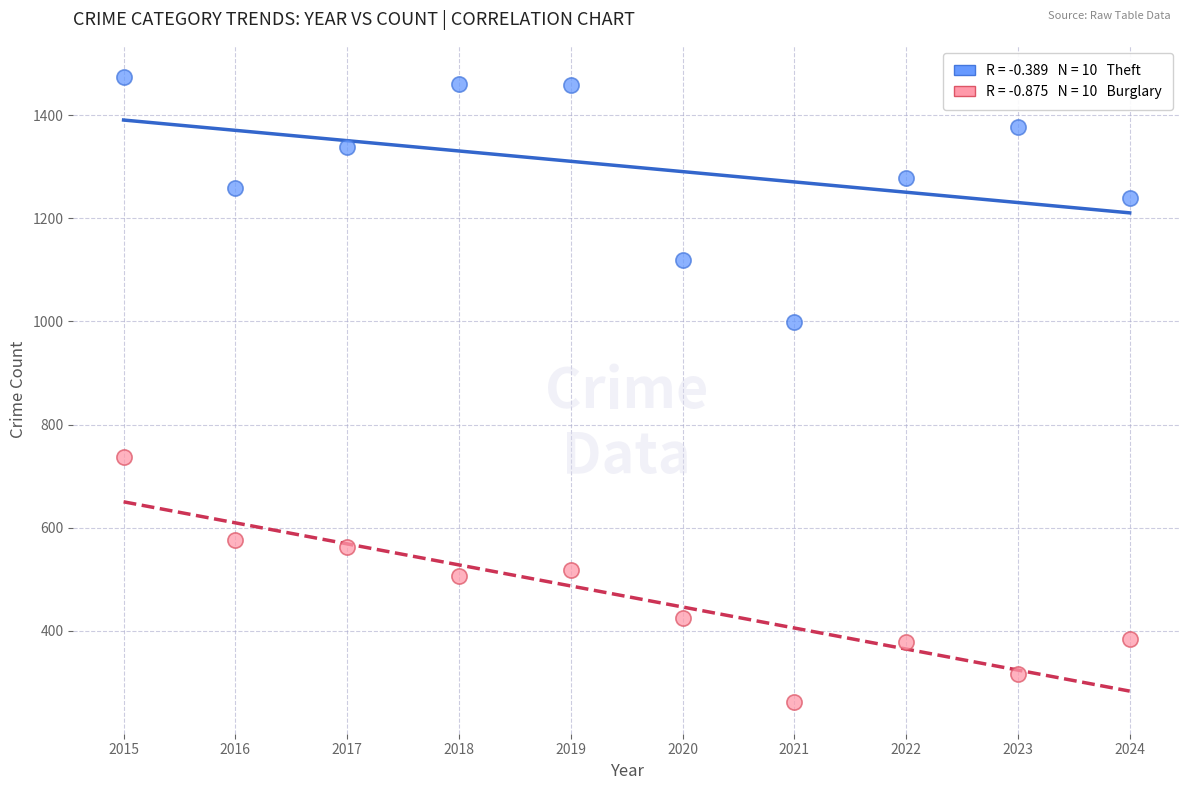

Across all data points, what is the range of X values (max minus min)?

9